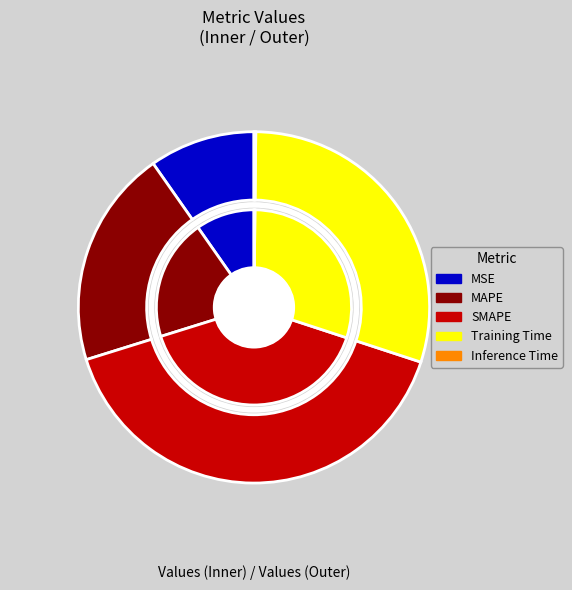

Rank the categories by value from highest to lowest.

SMAPE, Training Time, MAPE, MSE, Inference Time